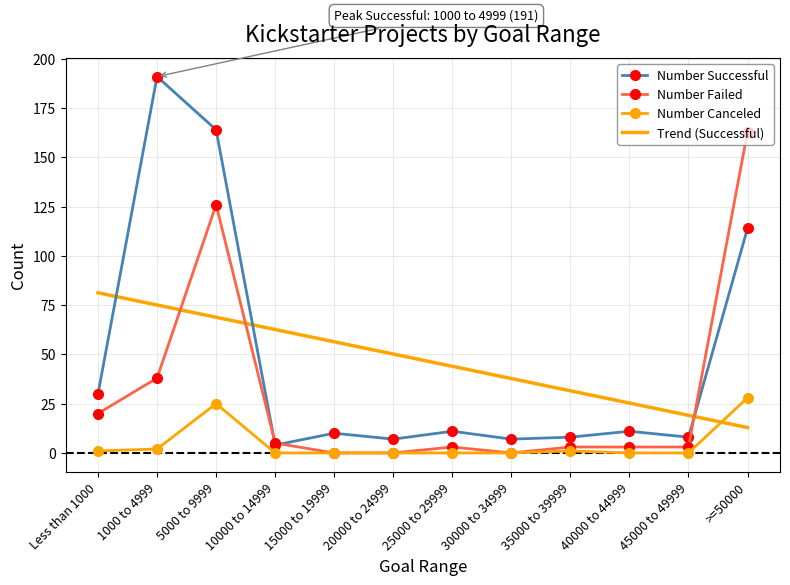

True or false: Number Canceled has more than 0 points higher than both neighbors.

True